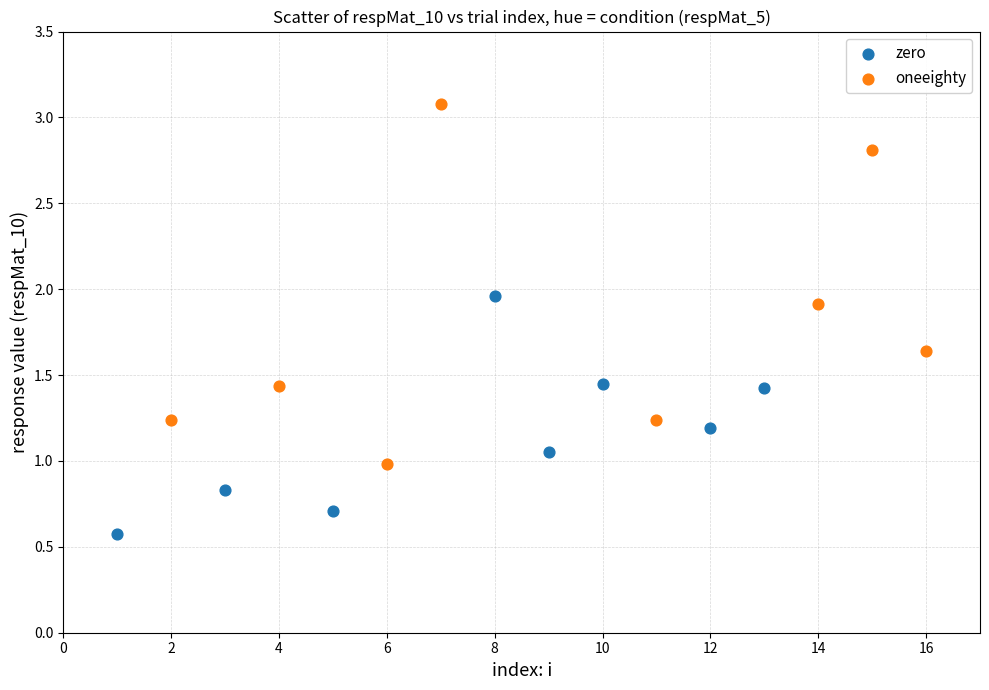

Which series contains the lowest Y value?

zero